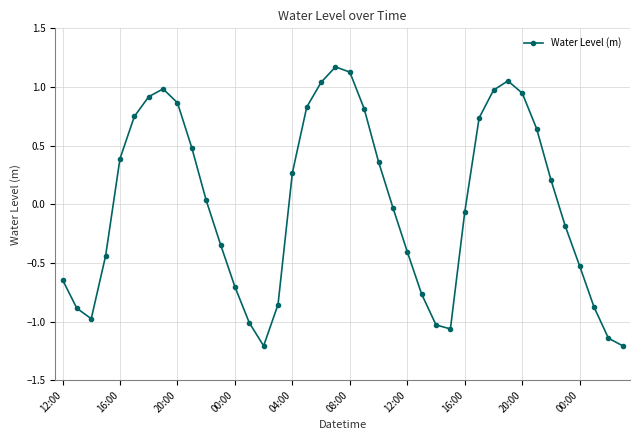

What is the maximum value shown in the chart?

1.2